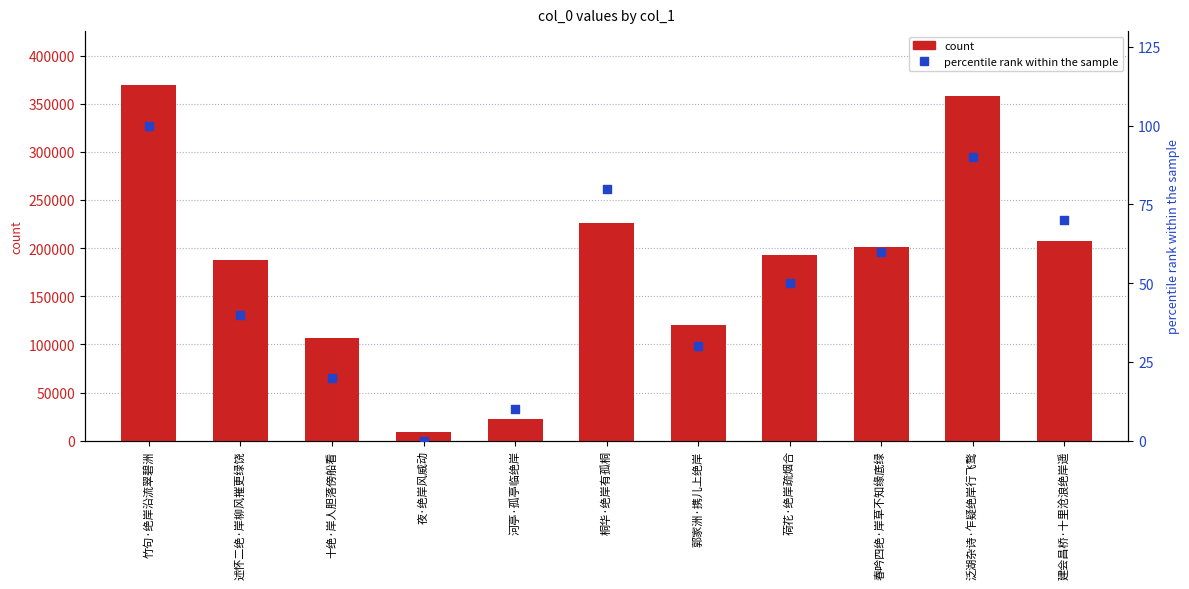

Which series contains the lowest Y value?

percentile rank within the sample